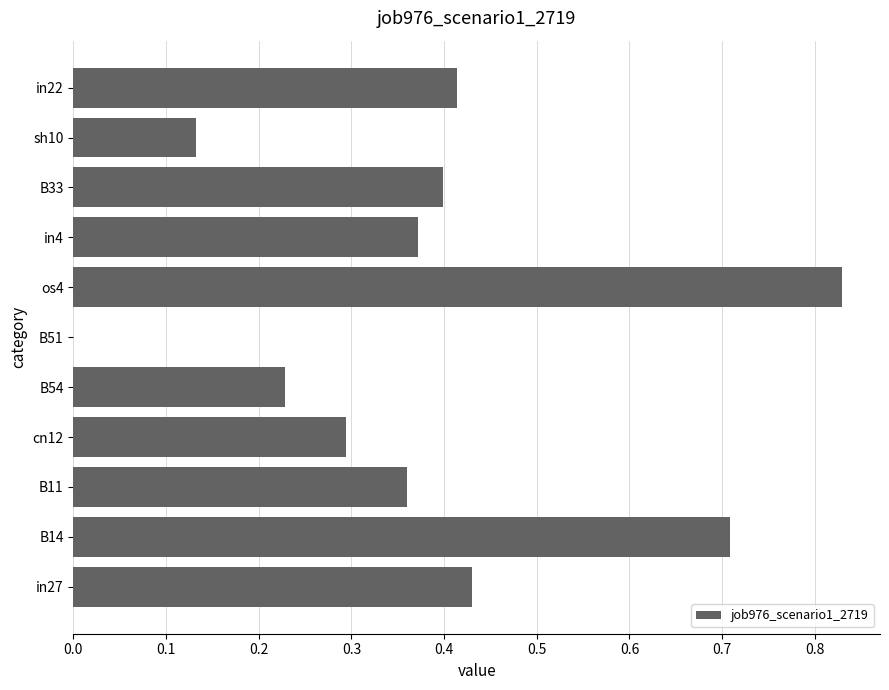

What is the change in value from B11 to os4?

+0.5